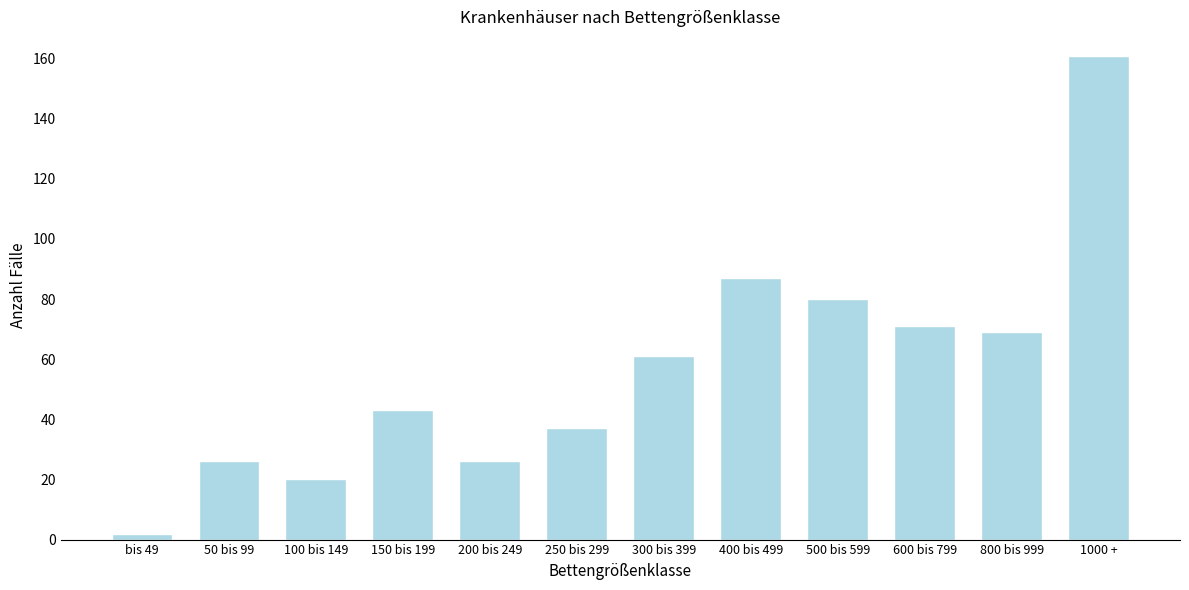

Reading left to right, list all the values displayed in this chart.

bis 49=2	50 bis 99=26	100 bis 149=20	150 bis 199=43	200 bis 249=26	250 bis 299=37	300 bis 399=61	400 bis 499=87	500 bis 599=80	600 bis 799=71	800 bis 999=69	1000 +=161